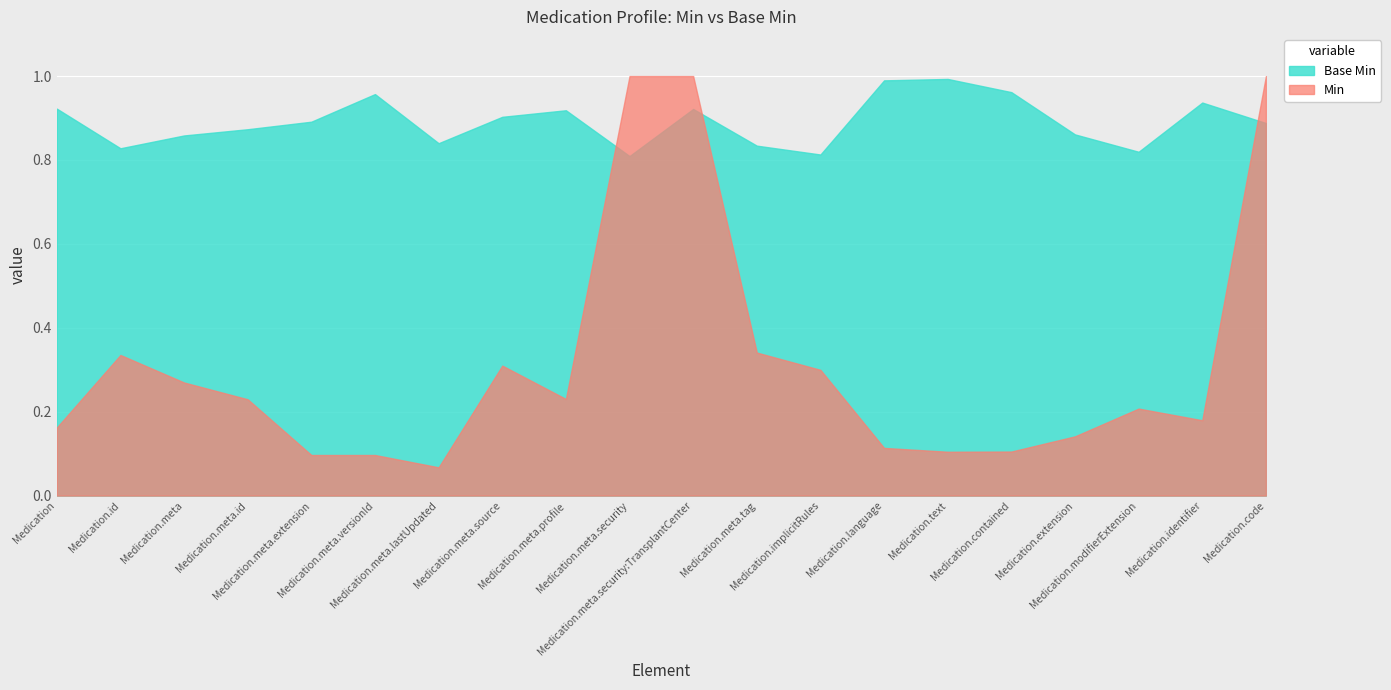

True or false: Base Min and Min intersect in this chart.

True